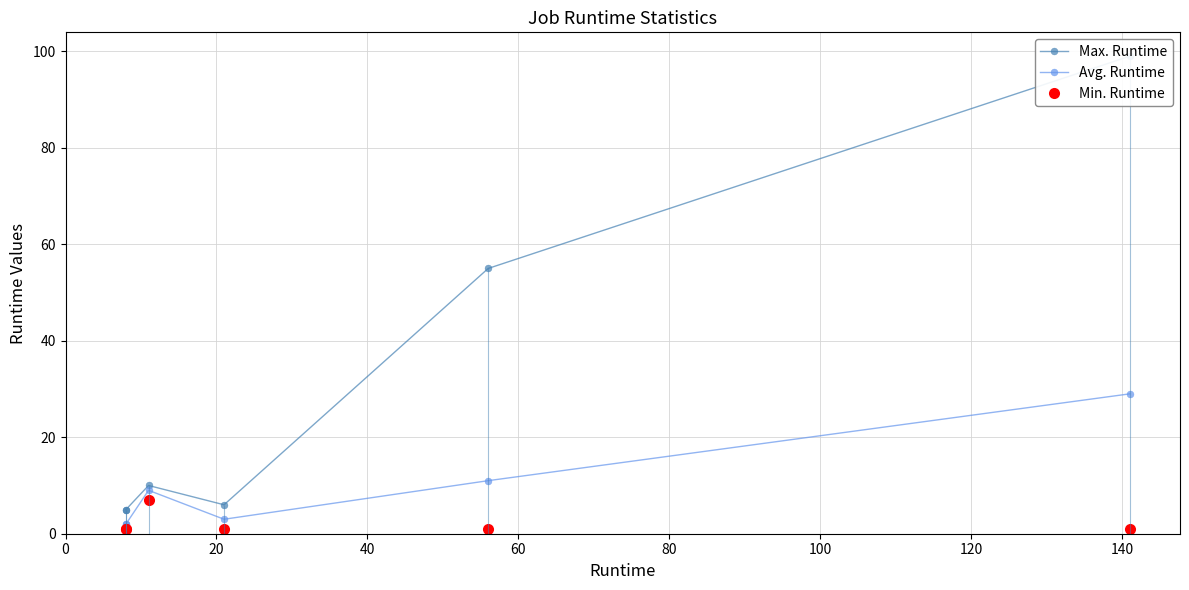

What is the difference between the Max. Runtime values at 0 and 100?

94